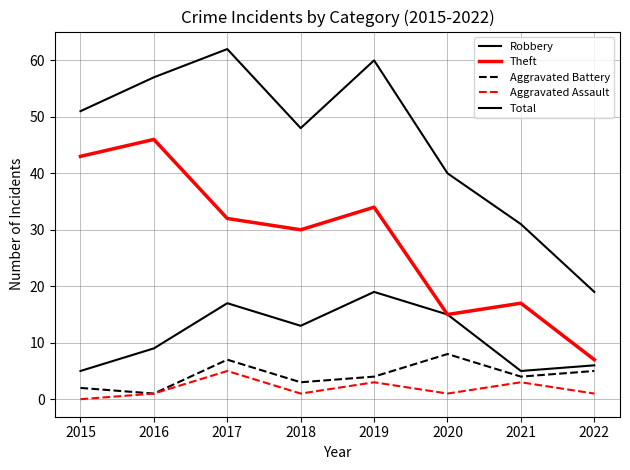

In Aggravated Assault, how many points are higher than both neighbors (excluding endpoints)?

3